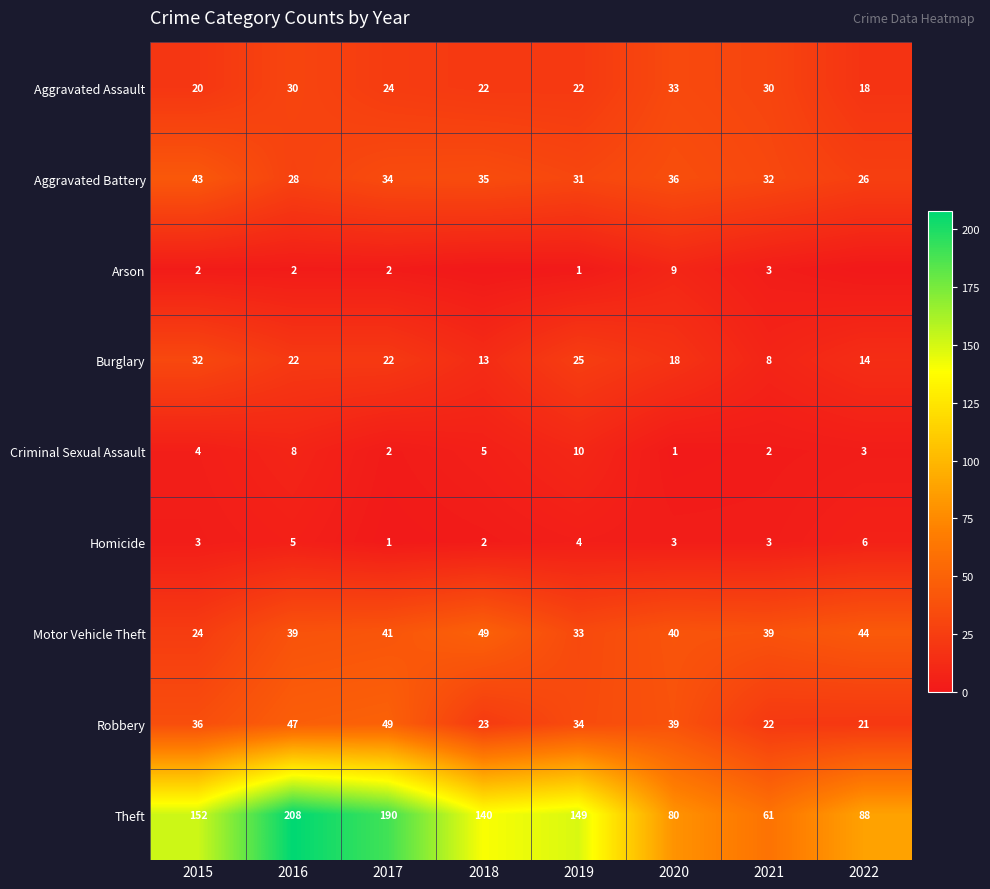

What value does the Burglary series have at 2022, to the nearest 10?

10